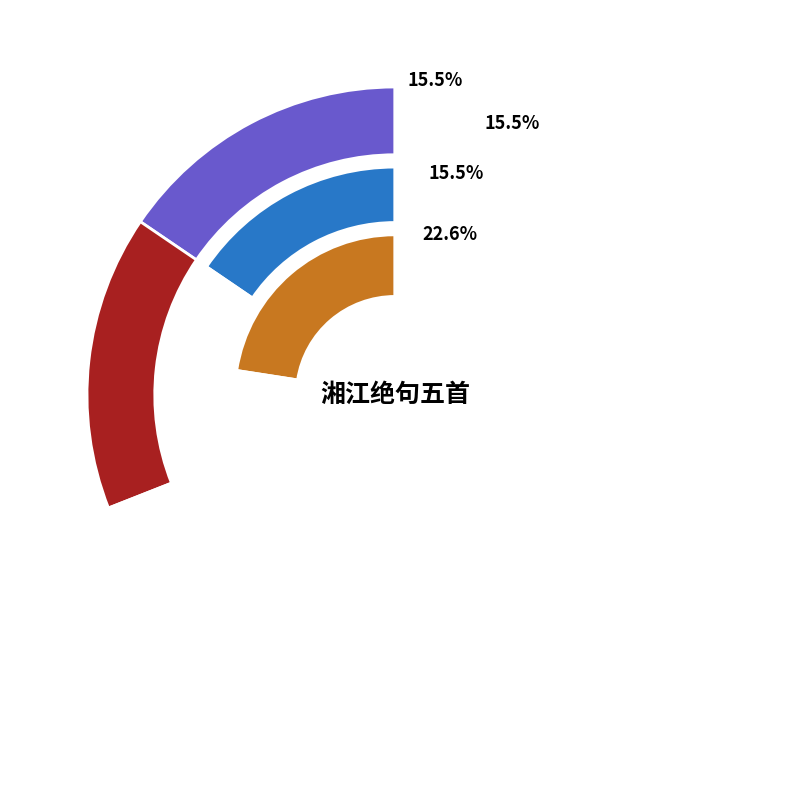

Which category has the smallest portion of the pie?

湘江绝句五首 其一